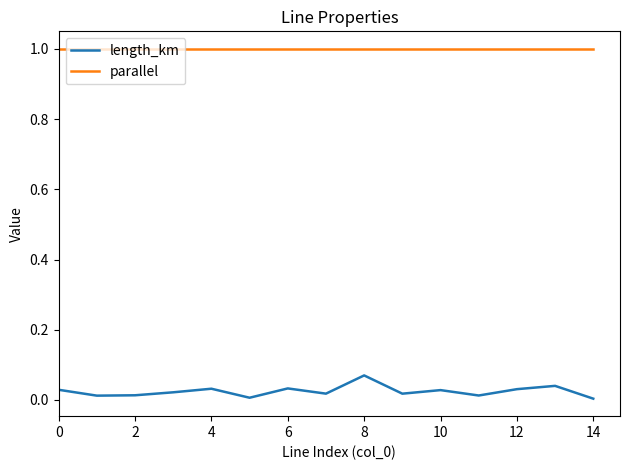

What is the minimum value for parallel?

1.0